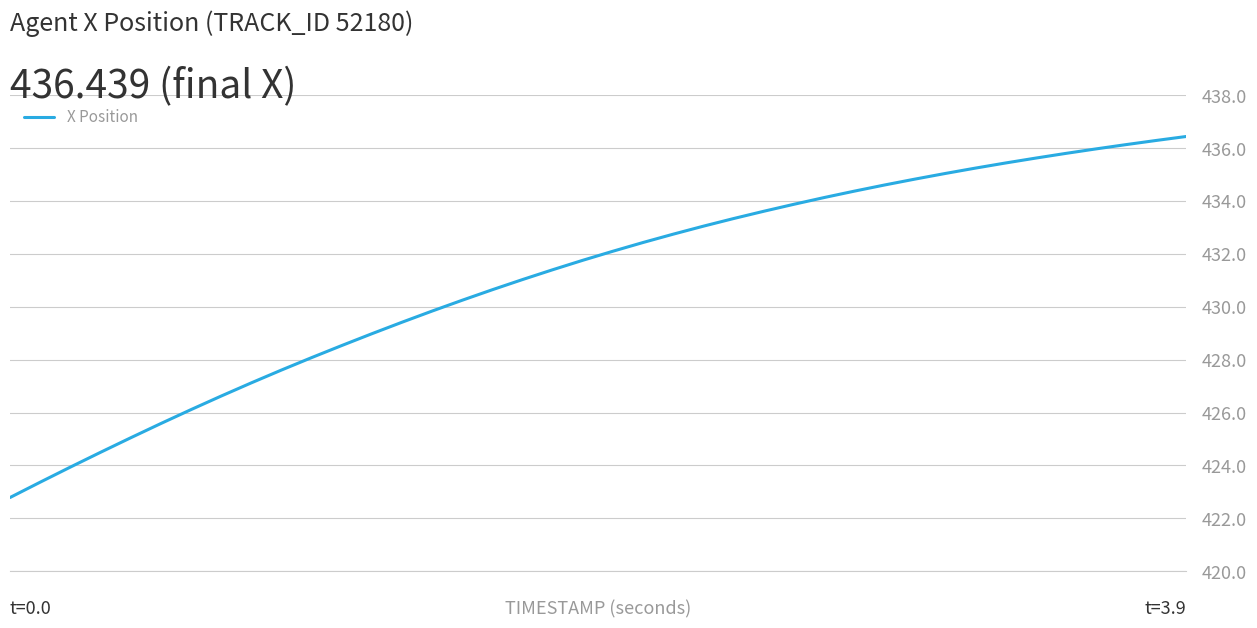

What is the greatest value displayed?

436.4